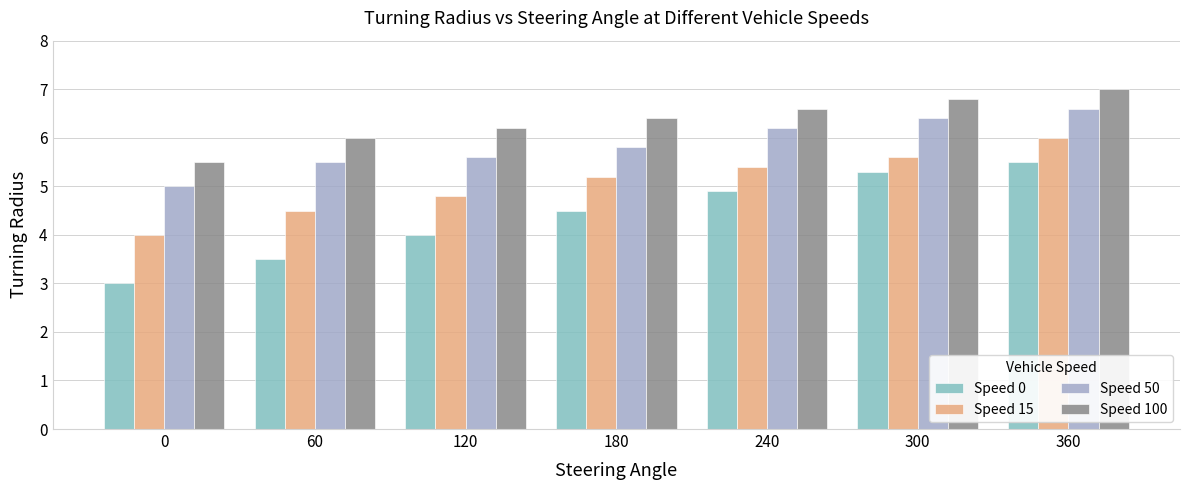

Reading right to left, list all the values displayed in this chart.

Speed 0: 5.5	5.3	4.9	4.5	4.0	3.5	3.0
Speed 15: 6.0	5.6	5.4	5.2	4.8	4.5	4.0
Speed 50: 6.6	6.4	6.2	5.8	5.6	5.5	5.0
Speed 100: 7.0	6.8	6.6	6.4	6.2	6.0	5.5